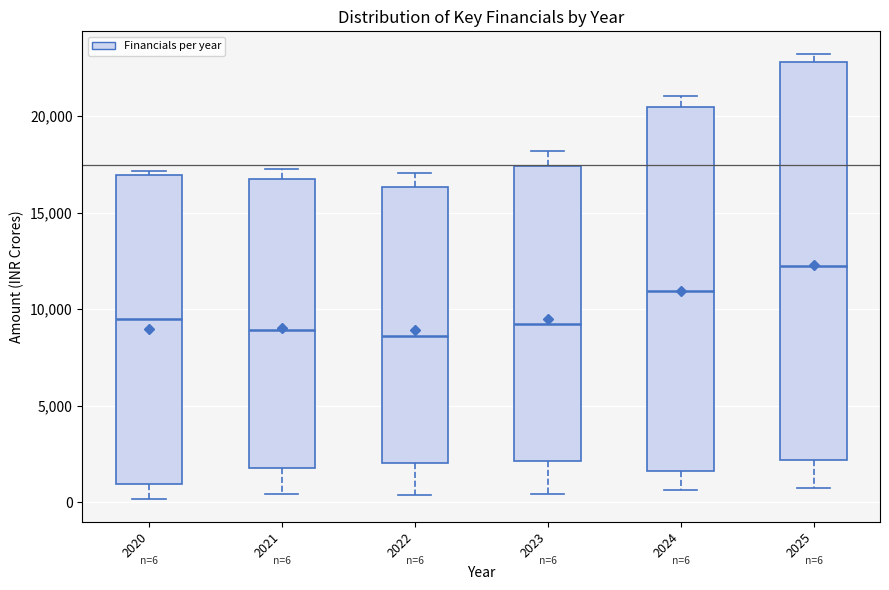

Which box is the tallest, from its lower edge to its upper edge?

2025